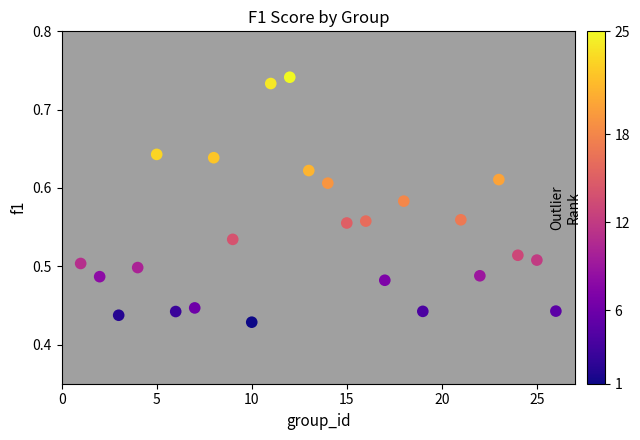

What is the range of X values (max minus min)?

25.0